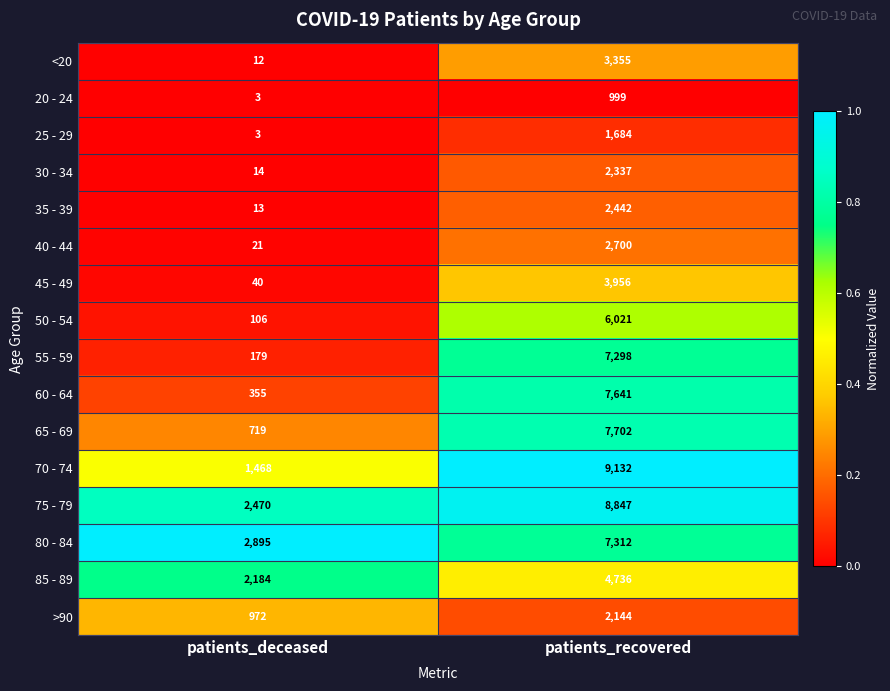

What is the minimum value shown in the chart?

3